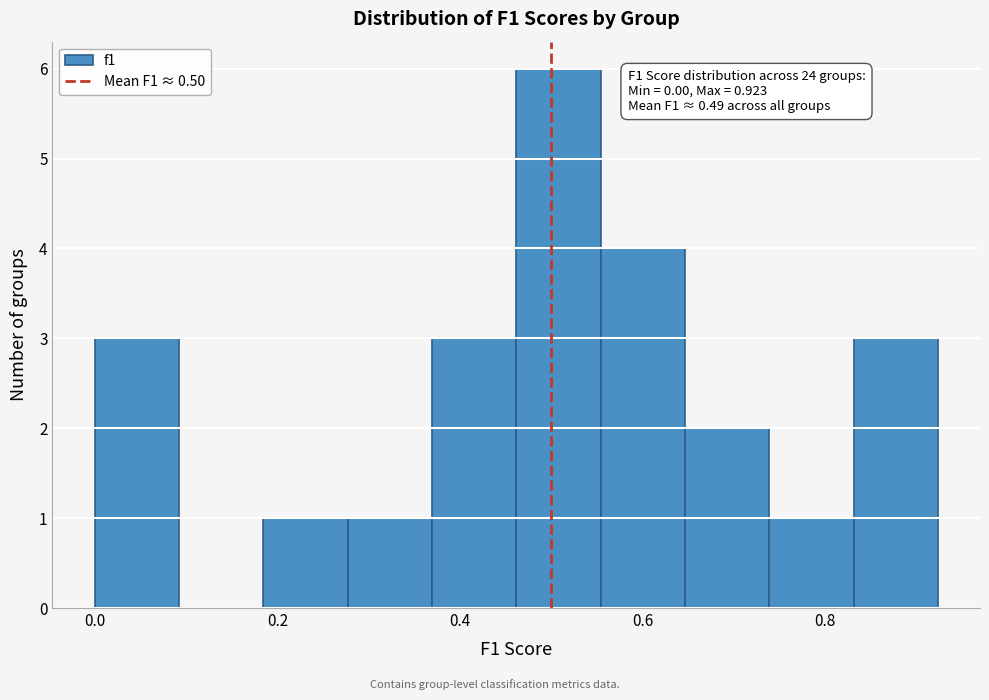

Which range on the x-axis has the tallest bar?

0.46 to 0.56